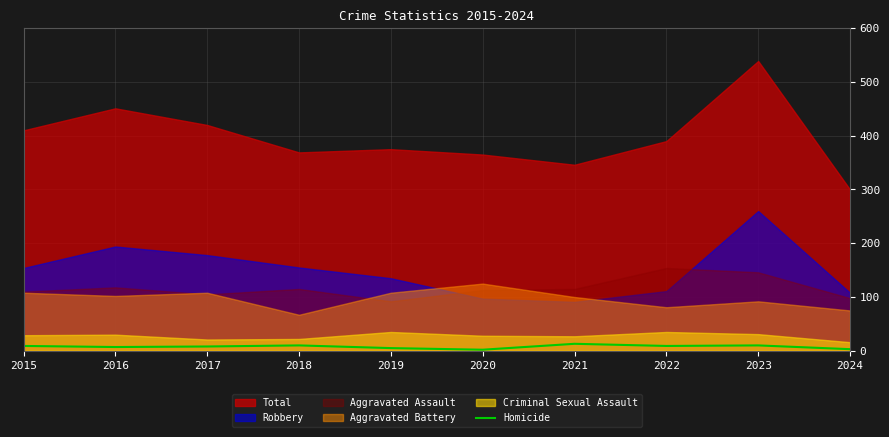

Does the chart have visible grid lines?

Yes